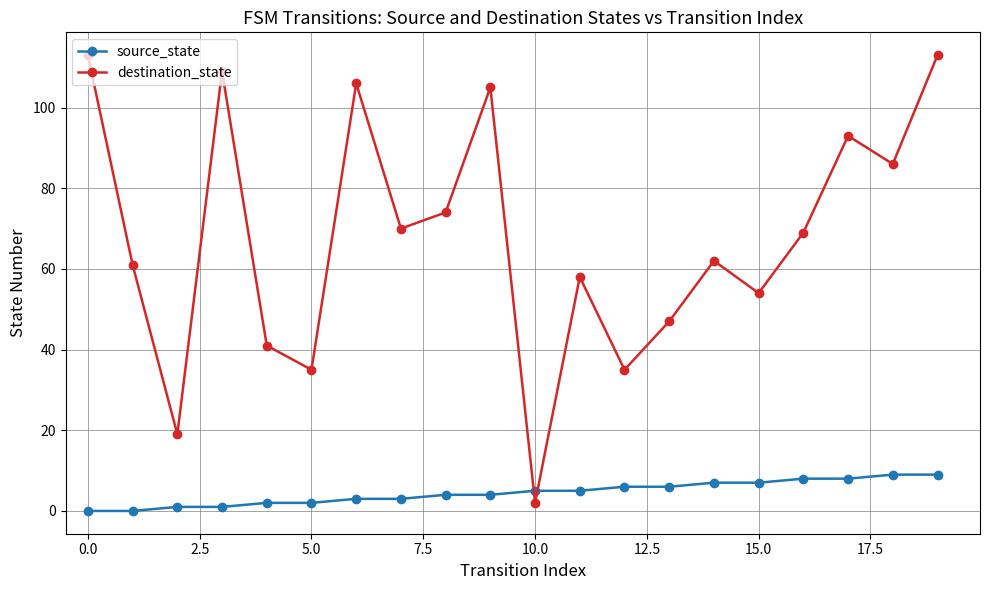

Does the chart have visible grid lines?

Yes